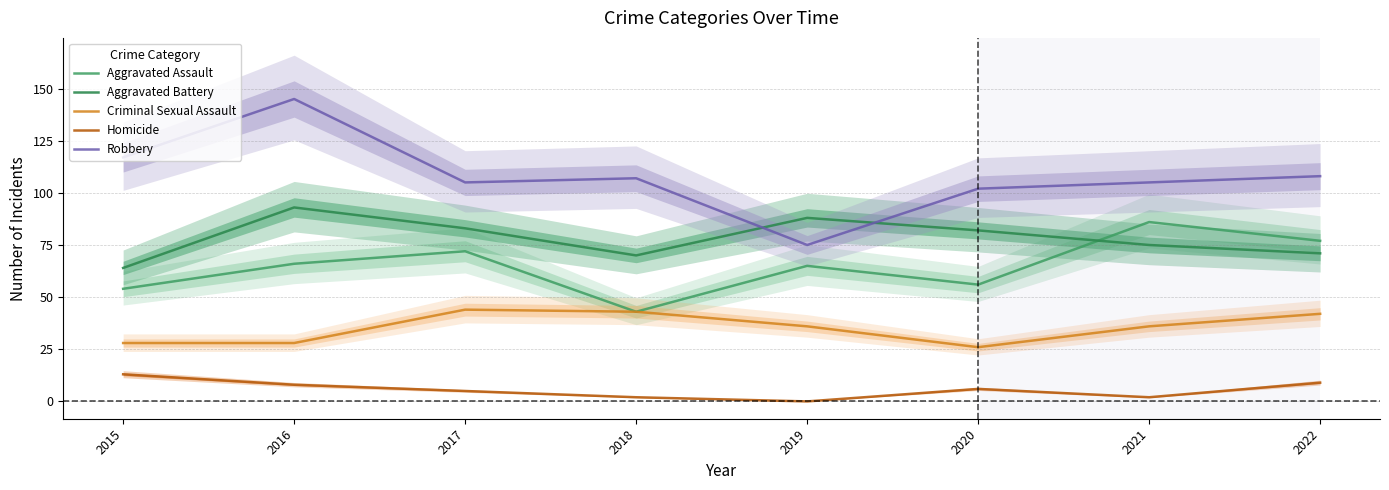

What is the value of the Homicide point at the 8th from the left?

9